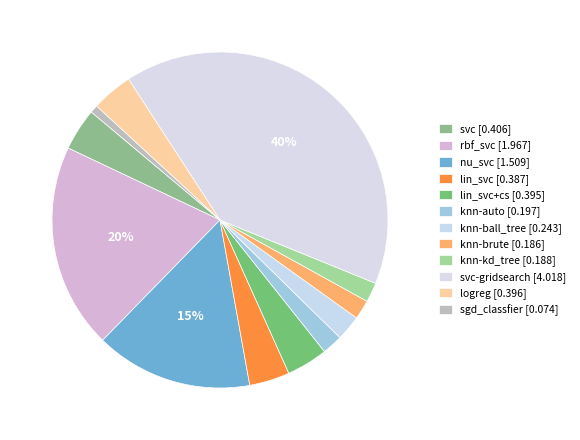

How many segments does this pie chart have?

12